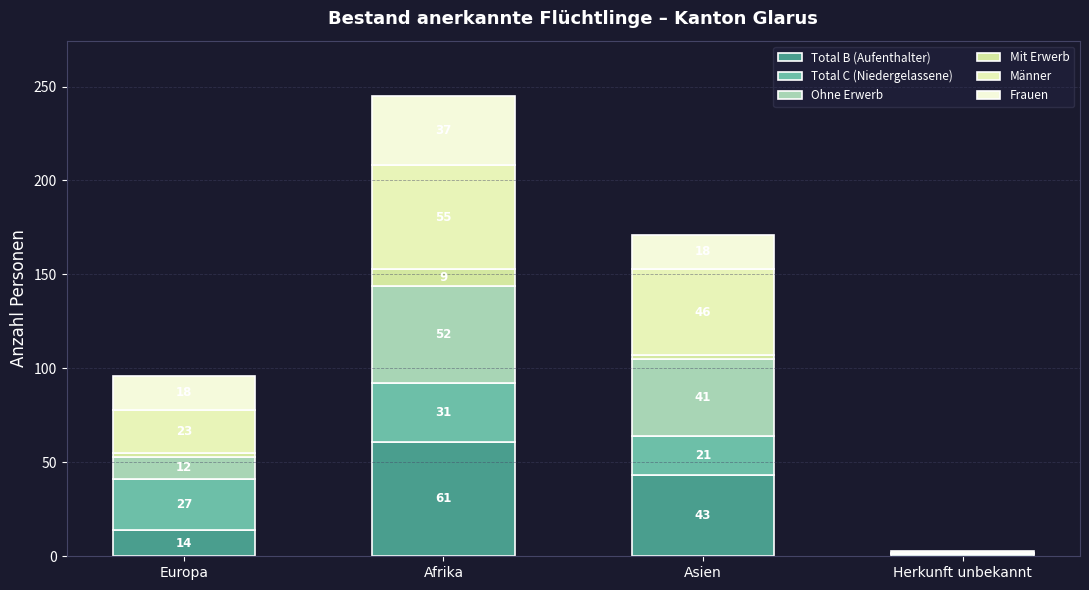

What is the difference between the maximum and minimum values in the Total B (Aufenthalter) series?

60